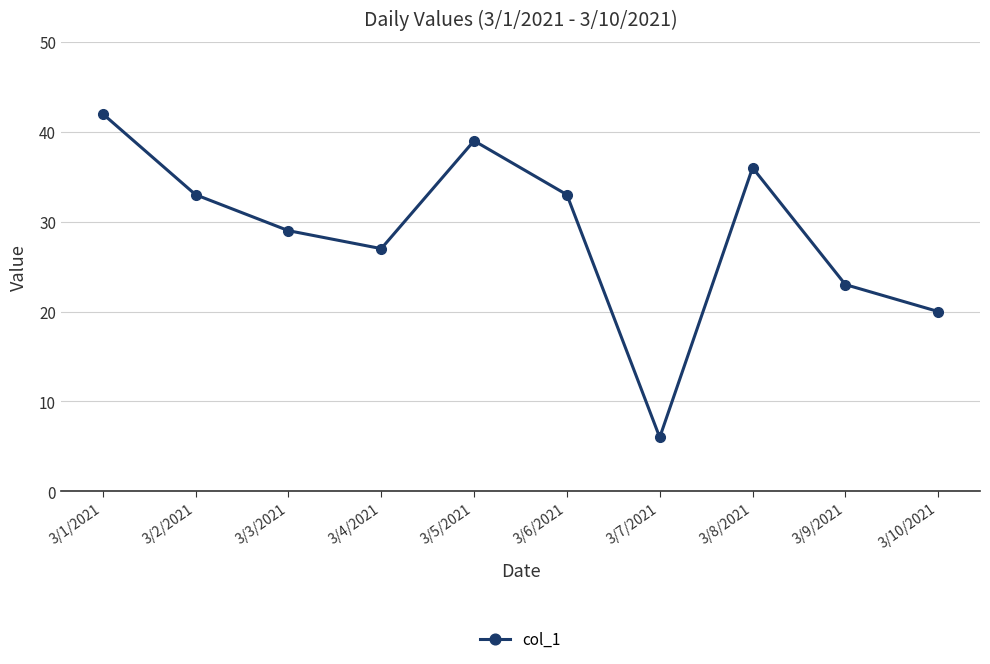

What is the smallest value displayed?

6